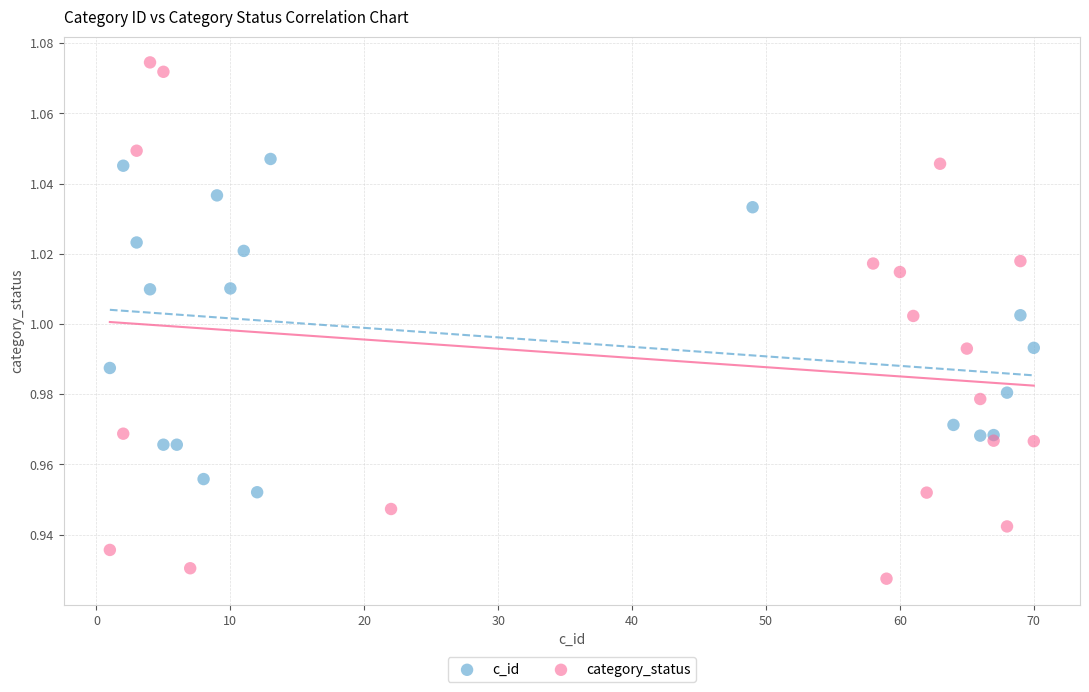

Which series has the widest spread of Y values?

category_status